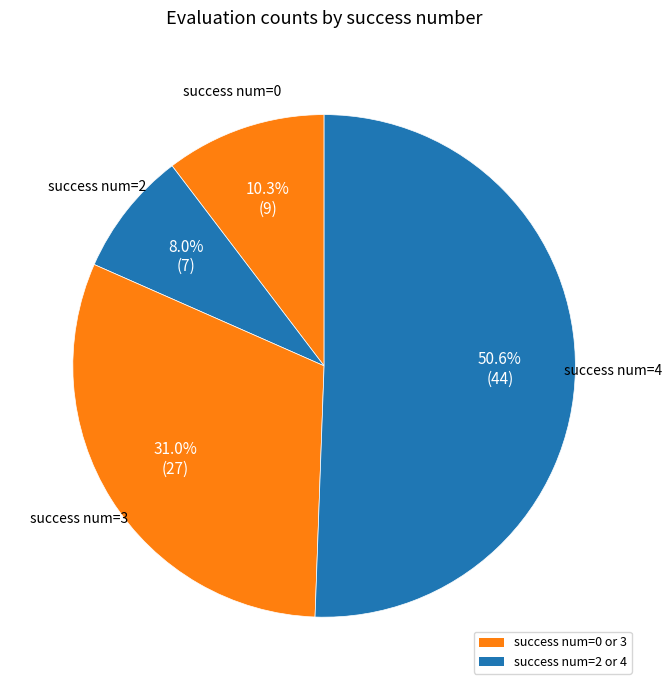

How many slices are in this pie chart?

4